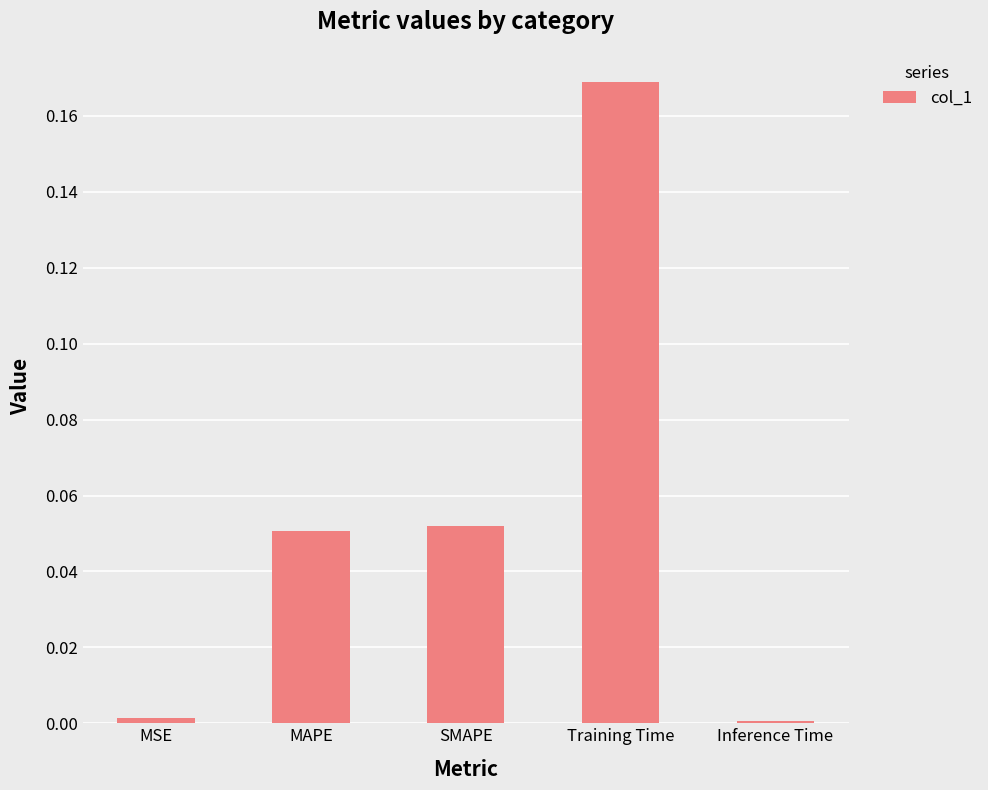

The chart shows a value of 0.0 at Inference Time. True or false?

True